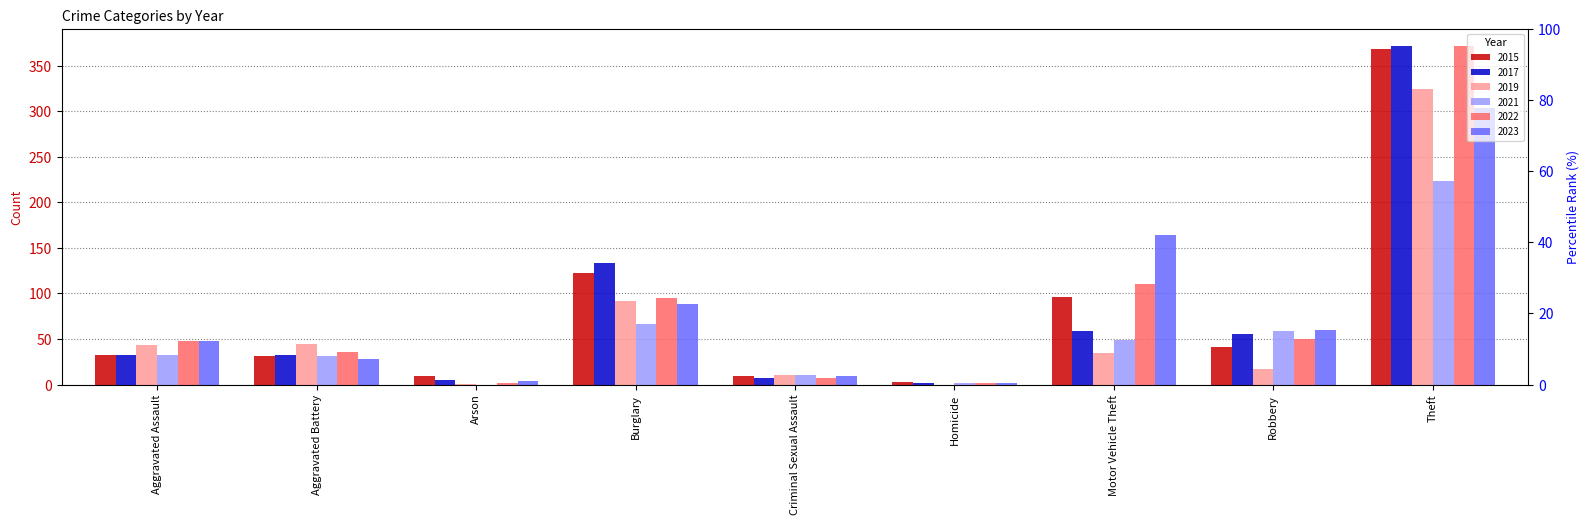

Reading right to left, list all the values displayed in this chart.

2015: Theft=369	Robbery=41	Motor Vehicle Theft=96	Homicide=3	Criminal Sexual Assault=9	Burglary=123	Arson=9	Aggravated Battery=31	Aggravated Assault=32
2017: Theft=372	Robbery=55	Motor Vehicle Theft=59	Homicide=2	Criminal Sexual Assault=7	Burglary=133	Arson=5	Aggravated Battery=32	Aggravated Assault=32
2019: Theft=325	Robbery=17	Motor Vehicle Theft=35	Homicide=0	Criminal Sexual Assault=11	Burglary=92	Arson=1	Aggravated Battery=44	Aggravated Assault=43
2021: Theft=224	Robbery=59	Motor Vehicle Theft=49	Homicide=2	Criminal Sexual Assault=10	Burglary=67	Arson=0	Aggravated Battery=31	Aggravated Assault=32
2022: Theft=372	Robbery=50	Motor Vehicle Theft=110	Homicide=2	Criminal Sexual Assault=7	Burglary=95	Arson=2	Aggravated Battery=36	Aggravated Assault=48
2023: Theft=304	Robbery=60	Motor Vehicle Theft=164	Homicide=2	Criminal Sexual Assault=9	Burglary=88	Arson=4	Aggravated Battery=28	Aggravated Assault=48